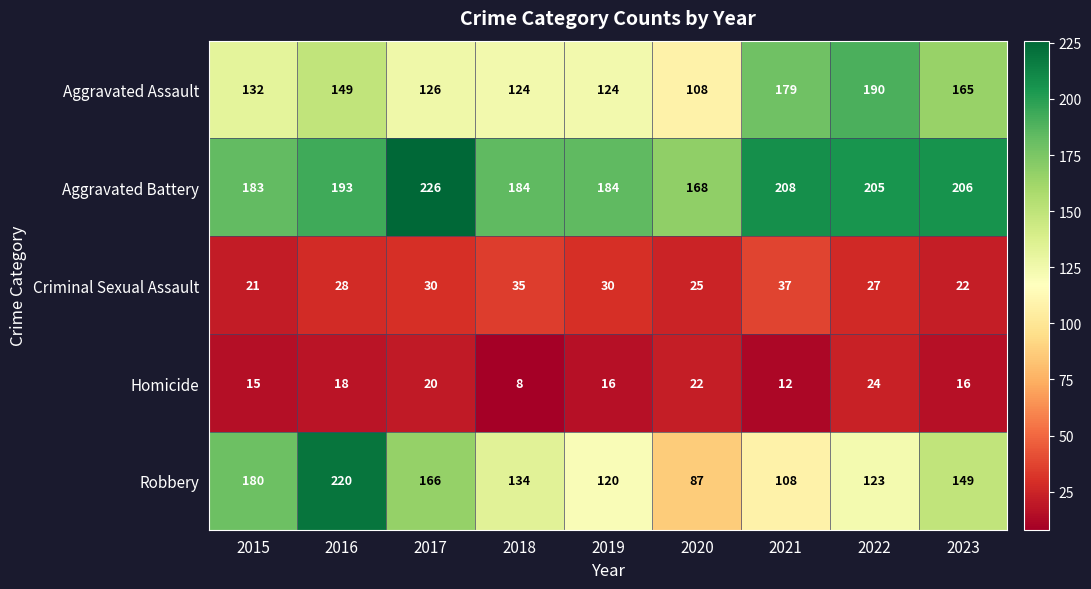

How many series are shown in this chart?

5